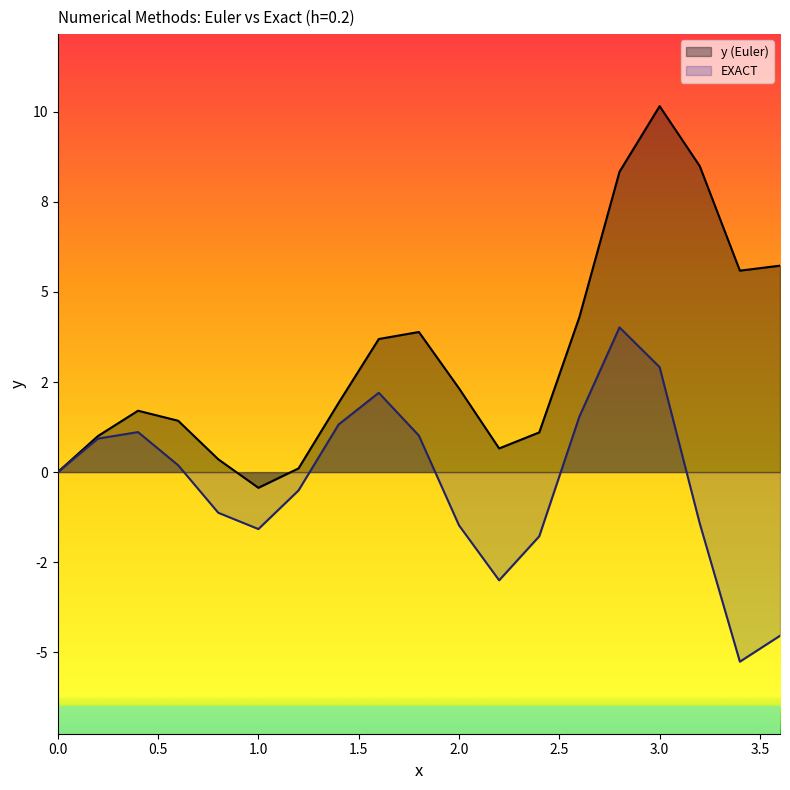

True or false: EXACT has a value of -0.9 at 3.6.

False